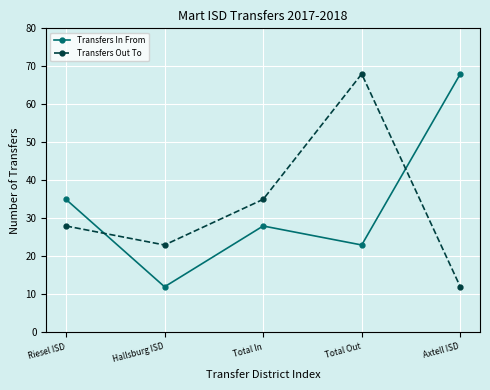

How many series are shown in this chart?

2